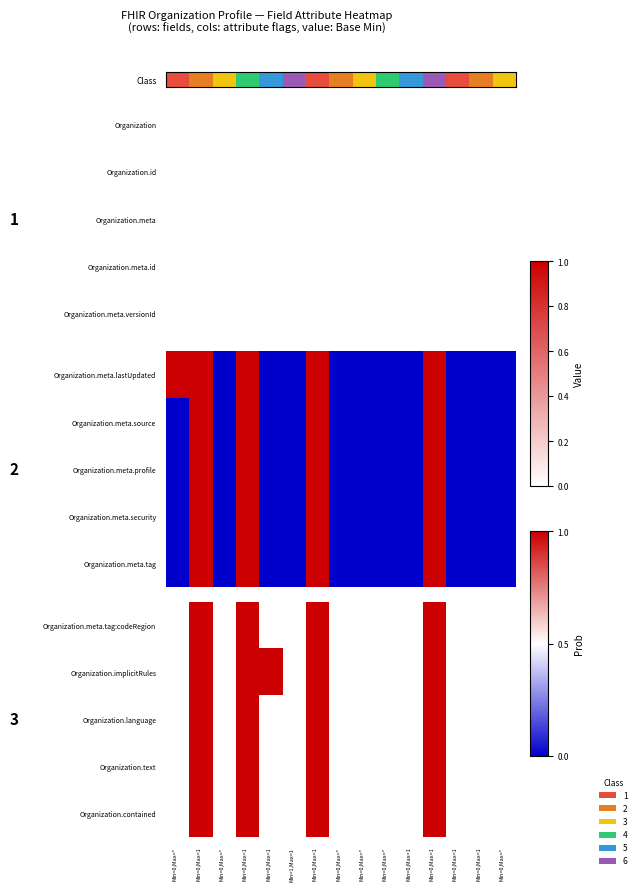

The Organization.meta.tag:codeRegion series shows -1 at Min=0,Max=1. True or false?

False